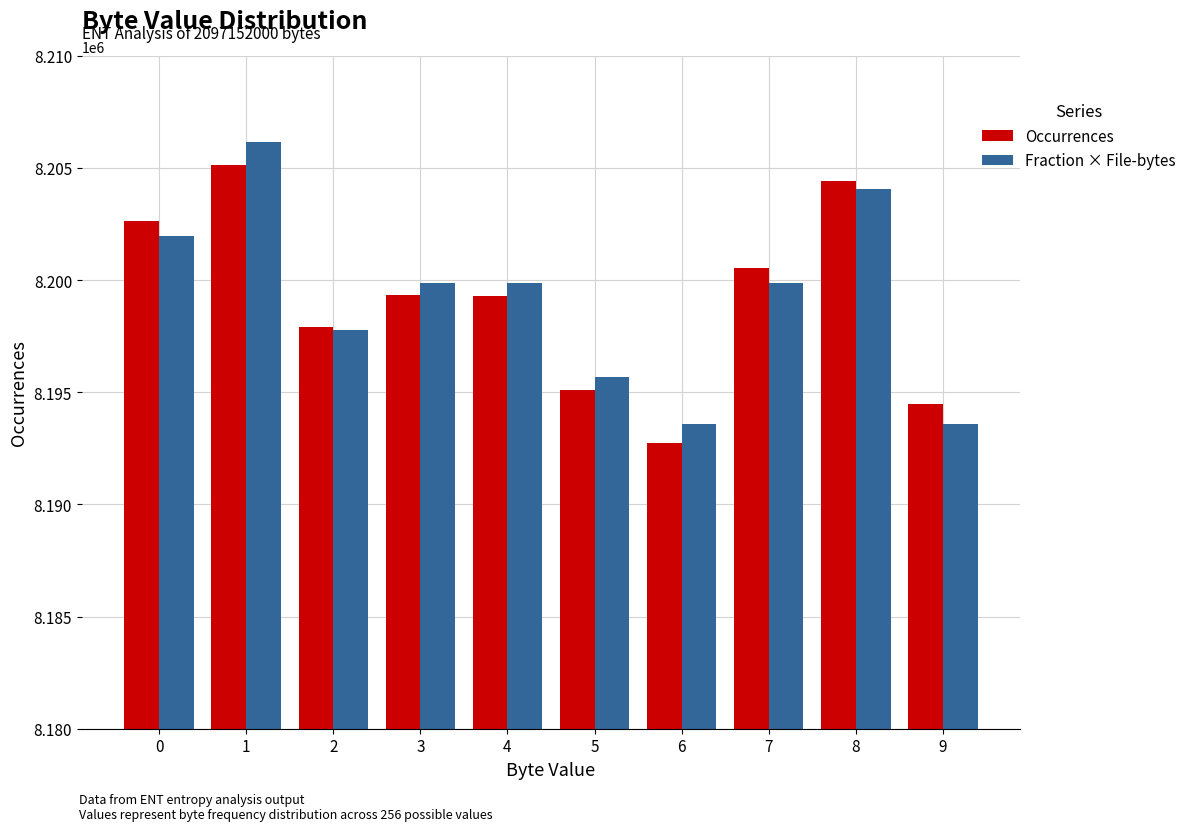

What is the approximate value of Fraction × File-bytes at 4?

8199864.3